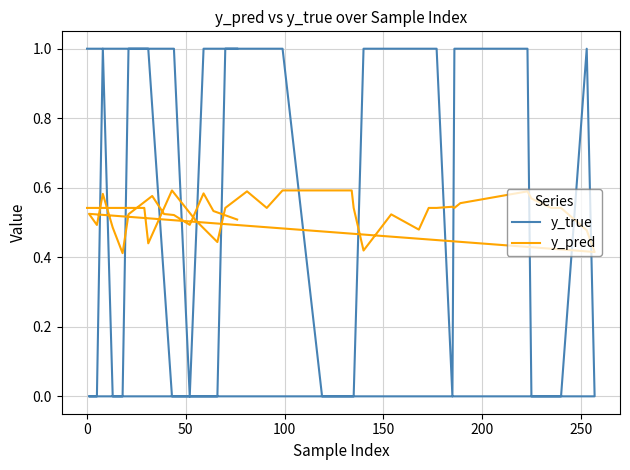

What is the sum of all y_pred values?

21.1